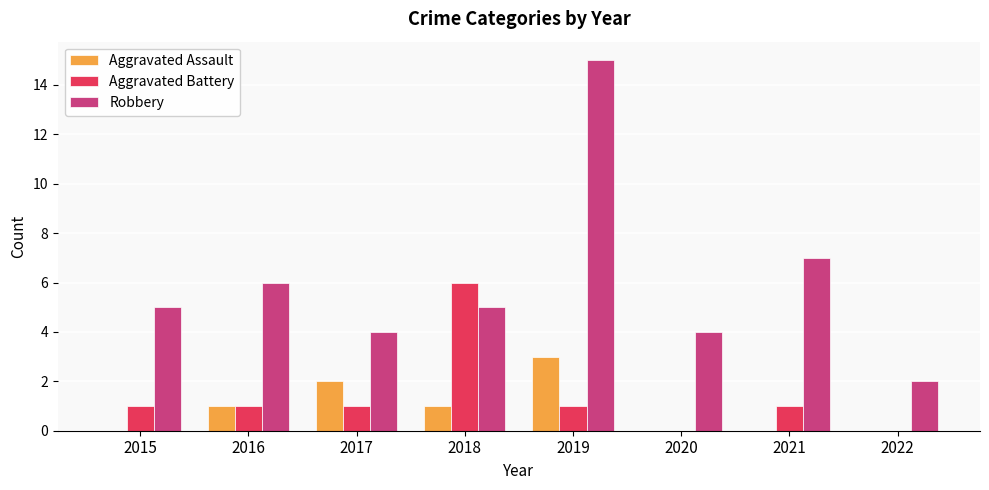

Reading right to left, list all the values displayed in this chart.

Aggravated Assault: 2022=0	2021=0	2020=0	2019=3	2018=1	2017=2	2016=1	2015=0
Aggravated Battery: 2022=0	2021=1	2020=0	2019=1	2018=6	2017=1	2016=1	2015=1
Robbery: 2022=2	2021=7	2020=4	2019=15	2018=5	2017=4	2016=6	2015=5